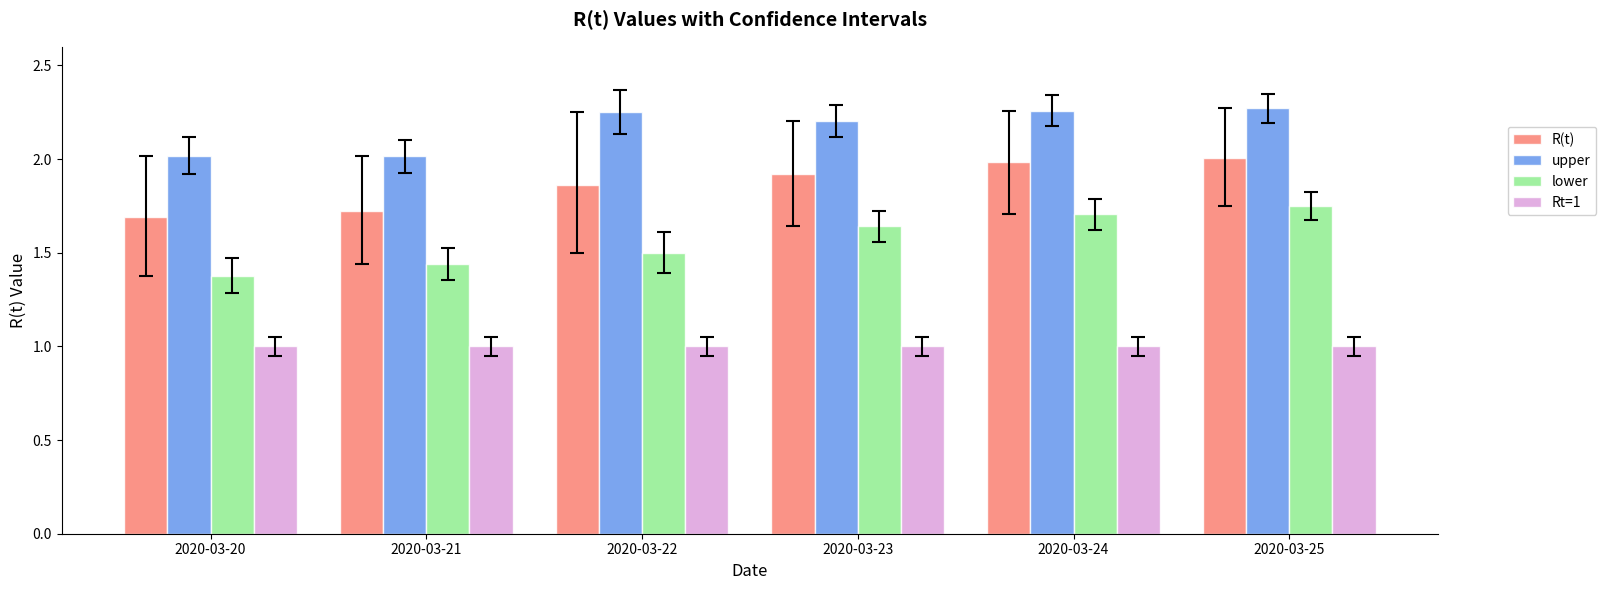

Is the value of R(t) at 2020-03-25 greater than the value of upper at 2020-03-25?

No